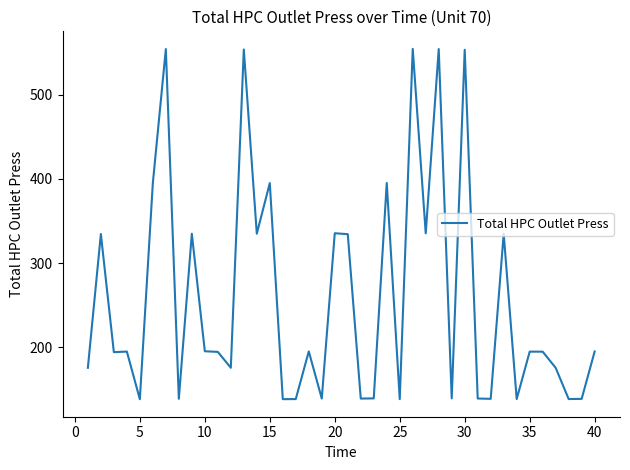

What is the difference between the maximum and minimum values?

416.3